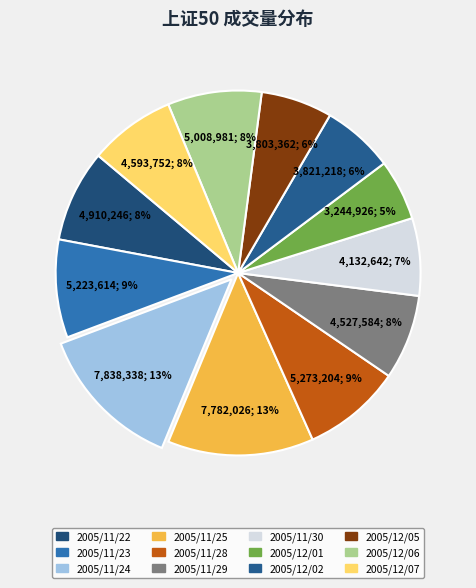

What percentage do 2005/12/05 and 2005/11/25 together represent?

19.3%